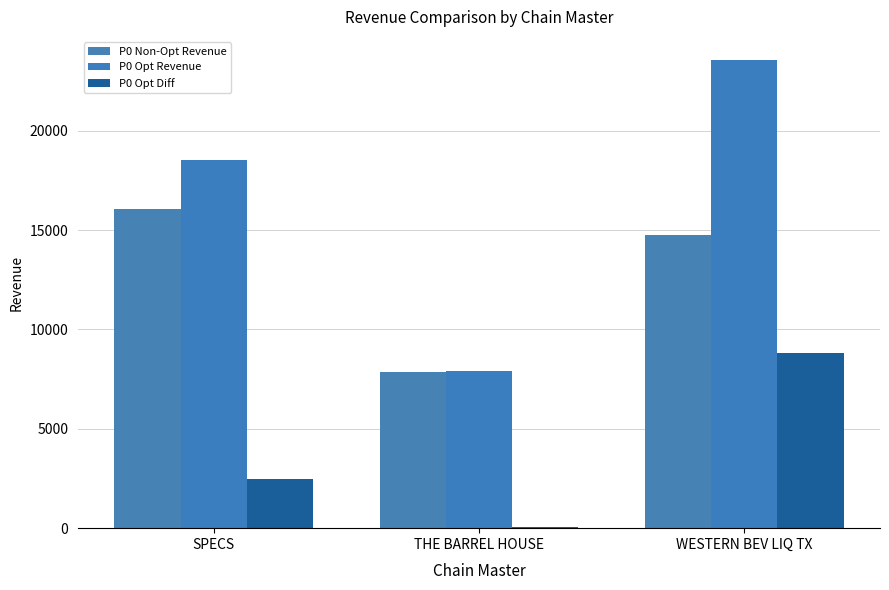

Which label corresponds to the largest value in the chart?

WESTERN BEV LIQ TX